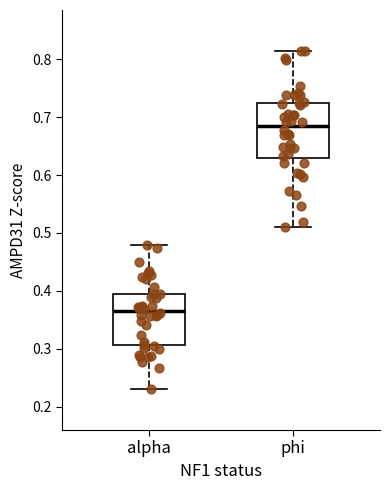

Where is the upper edge of the box for phi on the y-axis? The values are not printed on the chart, so give them approximately, as read against the axis.

0.72